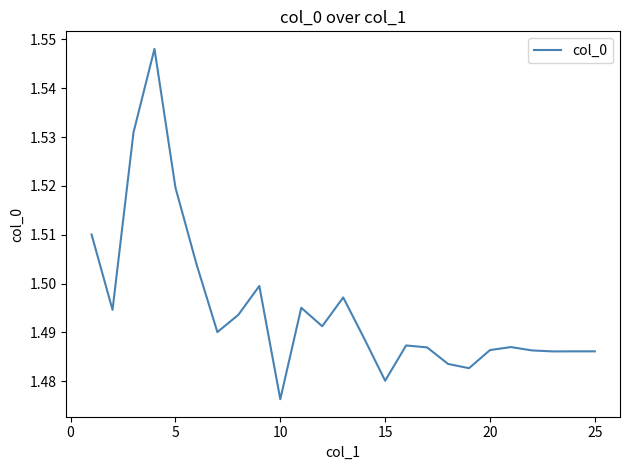

Approximately how many times larger is the value at 25 compared to 5?

1.0